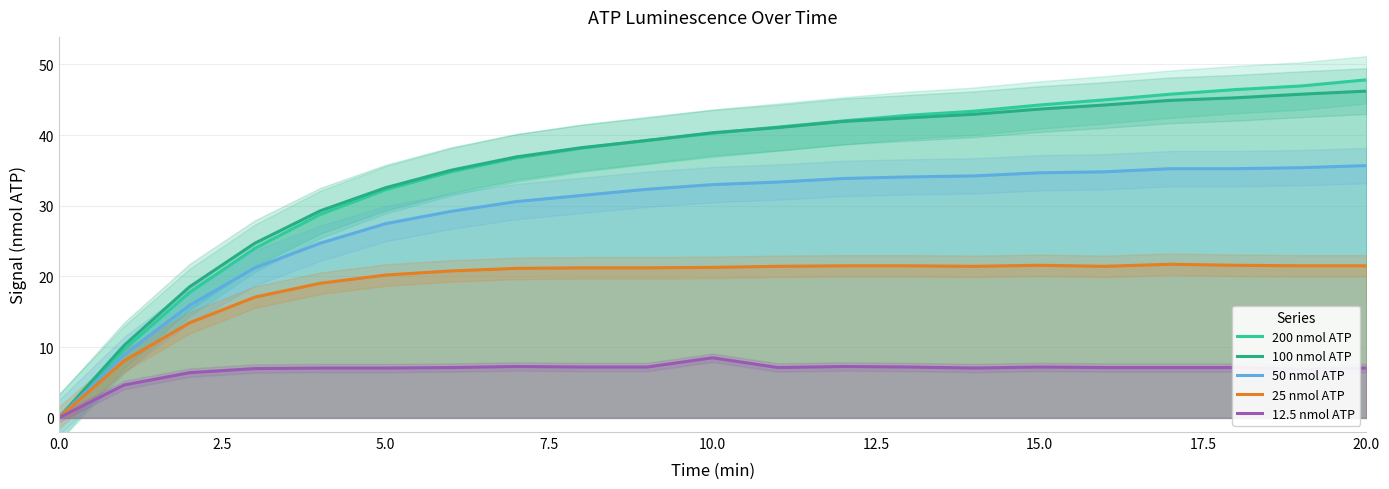

Which series has the widest spread of values?

200 nmol ATP